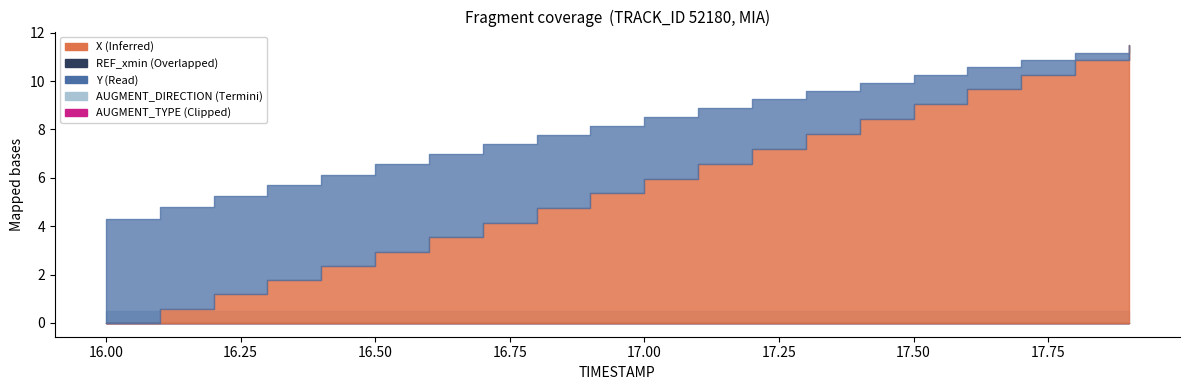

Is the value of AUGMENT_DIRECTION at 16.8 greater than the value of Y at 16.6?

No